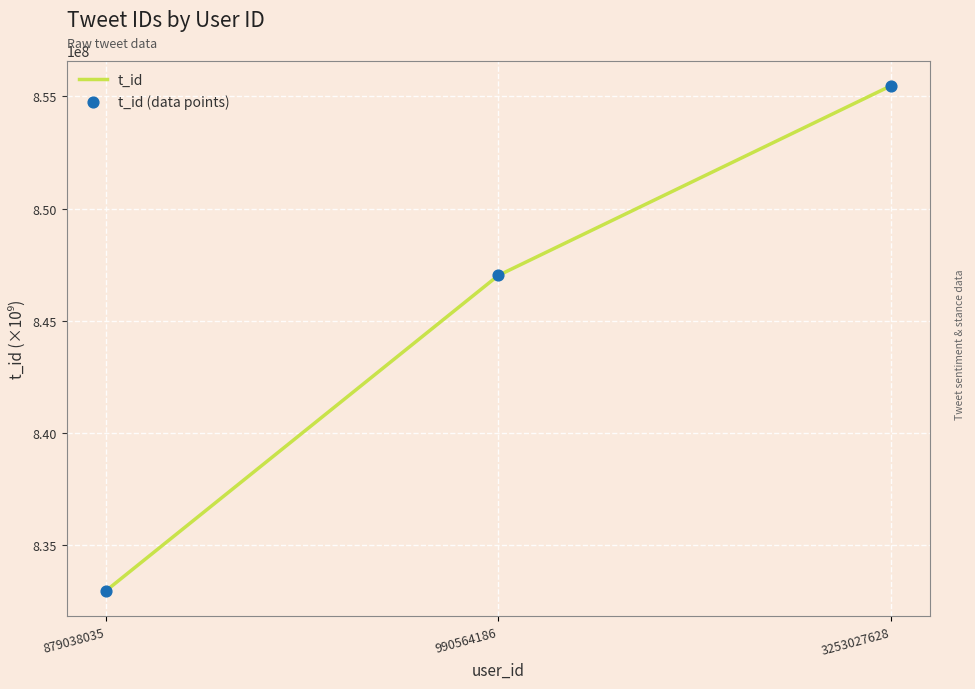

What is the change in value from 879038035 to 990564186?

+14061882.3